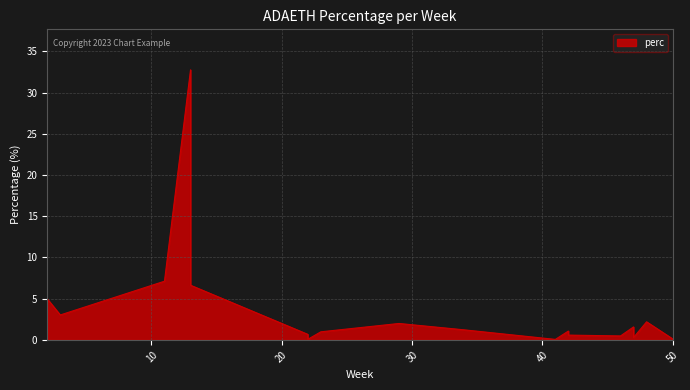

True or false: the data shows 0.4 at 22.

False